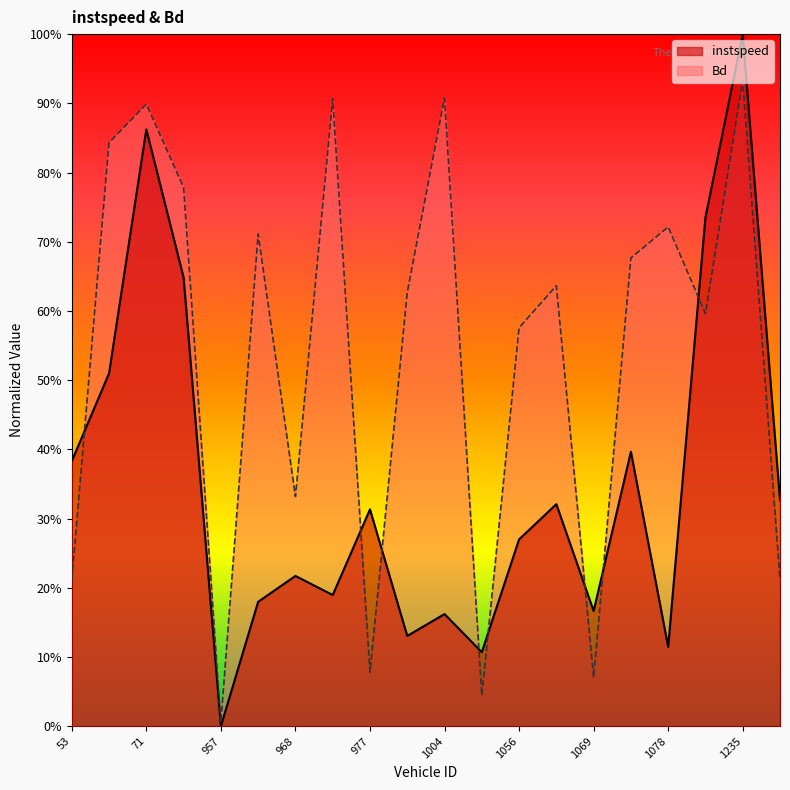

Between which two adjacent categories do instspeed and Bd first intersect?

53.0 and 54.0